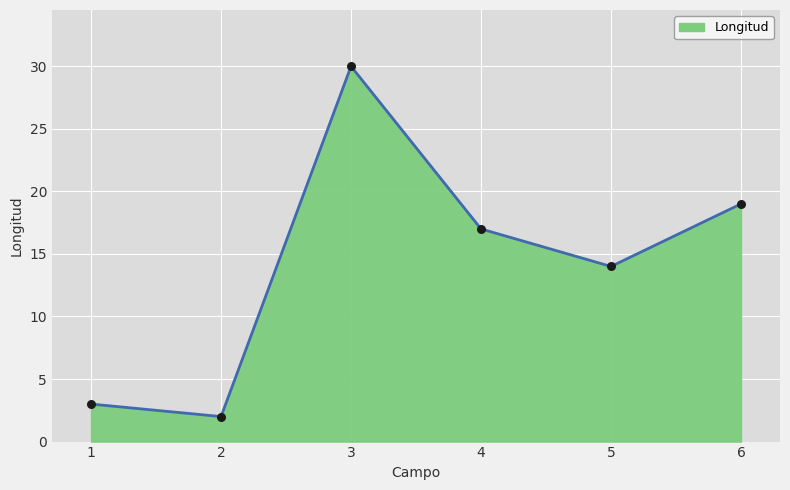

What is the change in value from 2 to 3?

+28